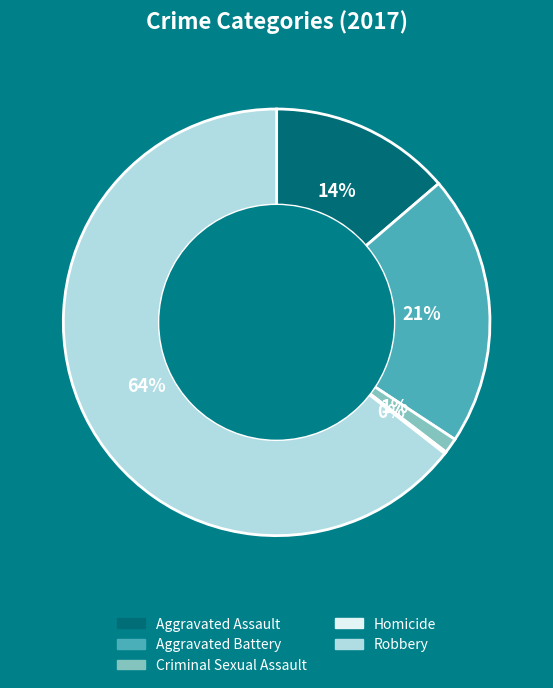

What percentage is the Aggravated Assault slice, to the nearest percent?

14%